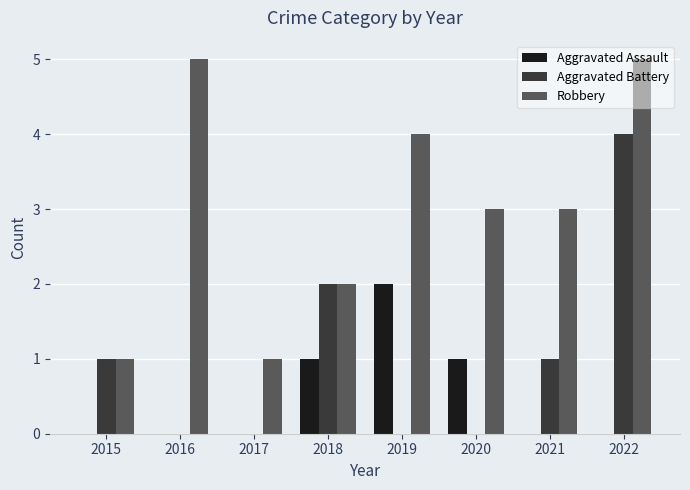

Is it true that Robbery equals 2 at 2015?

False